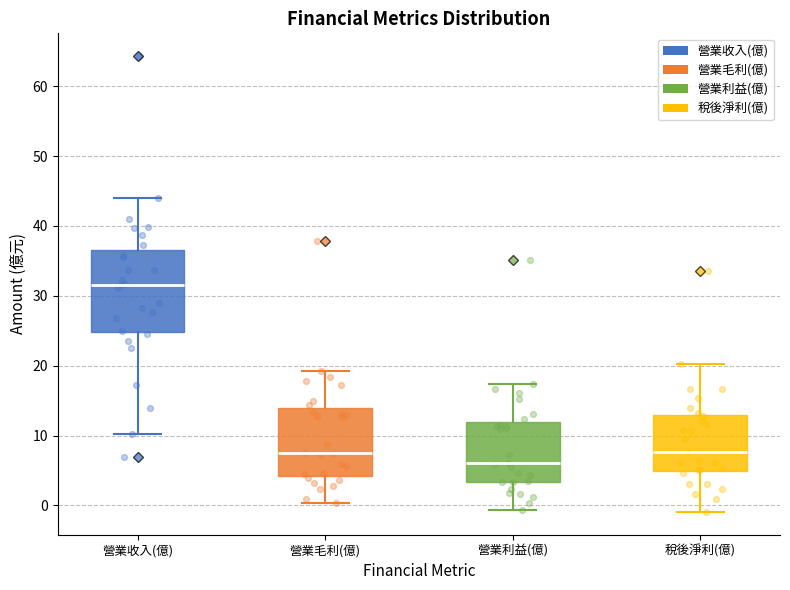

Reading left to right, transcribe this box plot: for each box, give where its median line is, the range the box spans, and where its two whiskers end, as read against the y-axis. The values are not printed on the chart, so give them approximately, as read against the axis.

營業收入(億): median 32, box 25 to 37, whiskers 10 to 44
營業毛利(億): median 8, box 4 to 14, whiskers 0 to 19
營業利益(億): median 6, box 3 to 12, whiskers -1 to 17
稅後淨利(億): median 8, box 5 to 13, whiskers -1 to 20